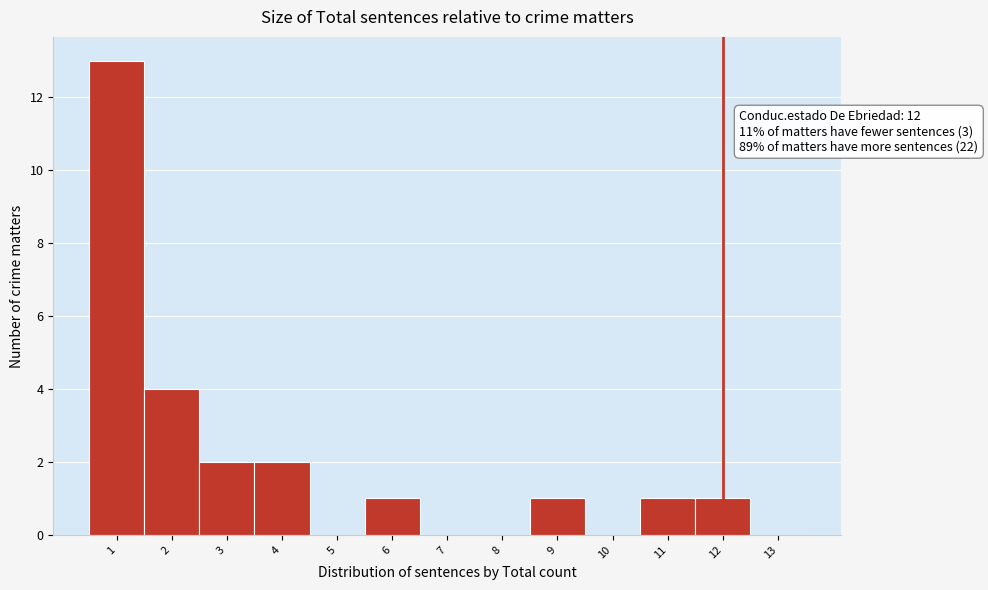

Over which range of the x-axis is the bar tallest?

0.5 to 1.5